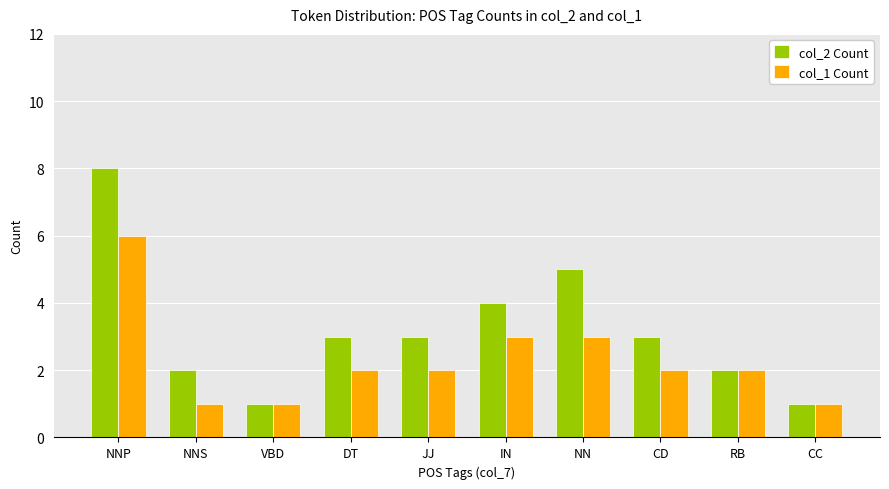

Which series has the widest spread of values?

col_2 Count